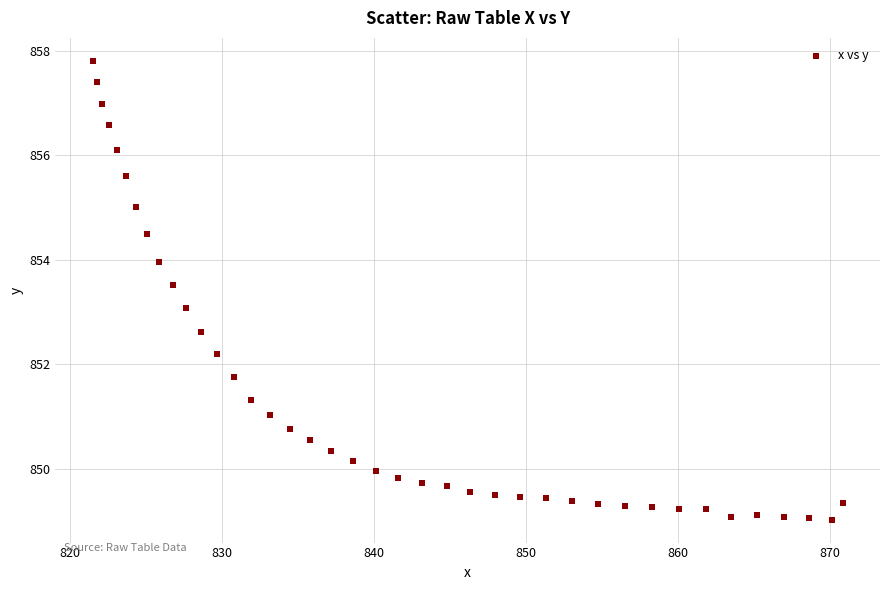

What is the range of Y values (max minus min)?

8.8